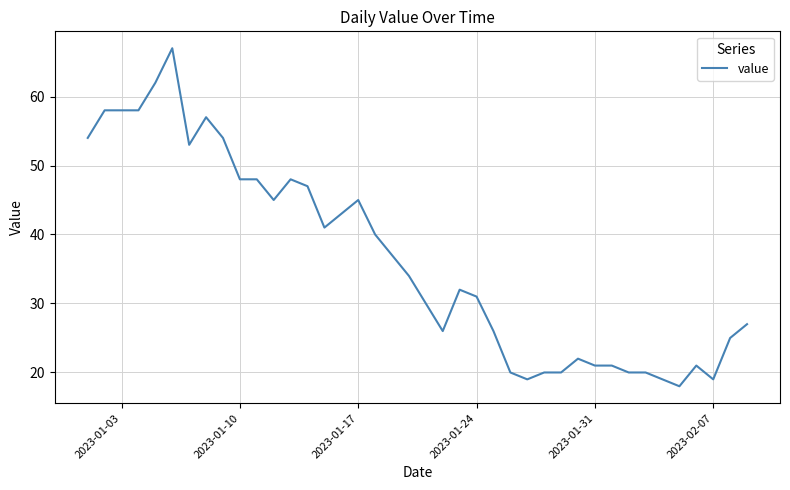

What is the maximum value shown in the chart?

67